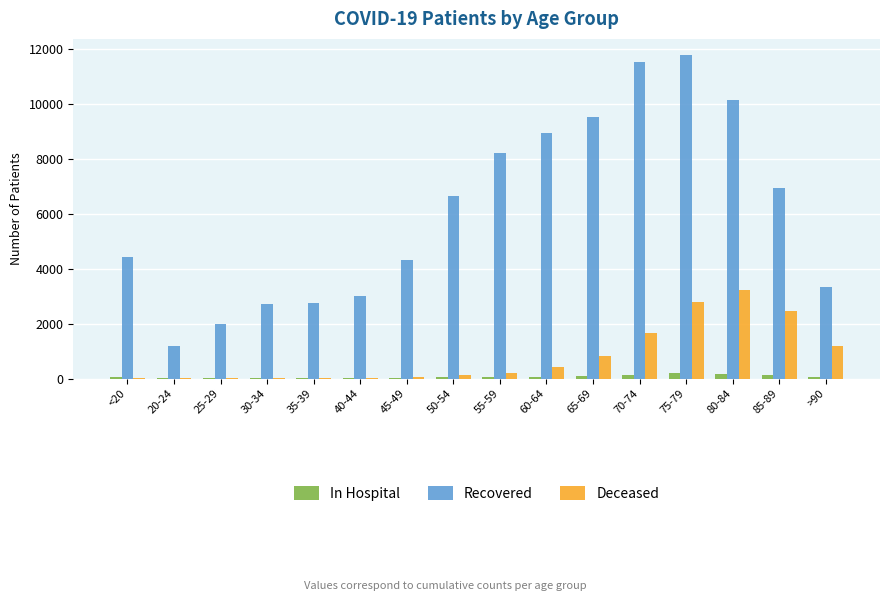

Is the value of Deceased at 70-74 greater than the value of Recovered at 20-24?

Yes